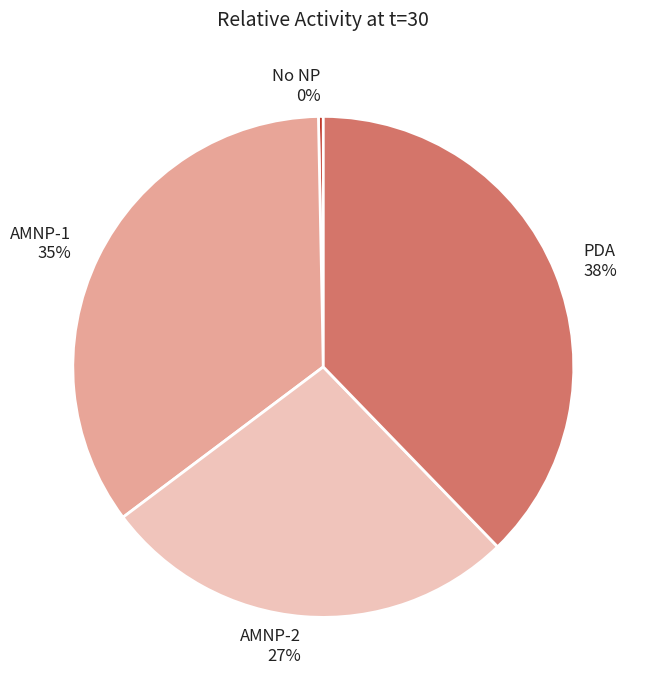

To the nearest percent, what is the combined percentage of AMNP-2 and AMNP-1?

62%